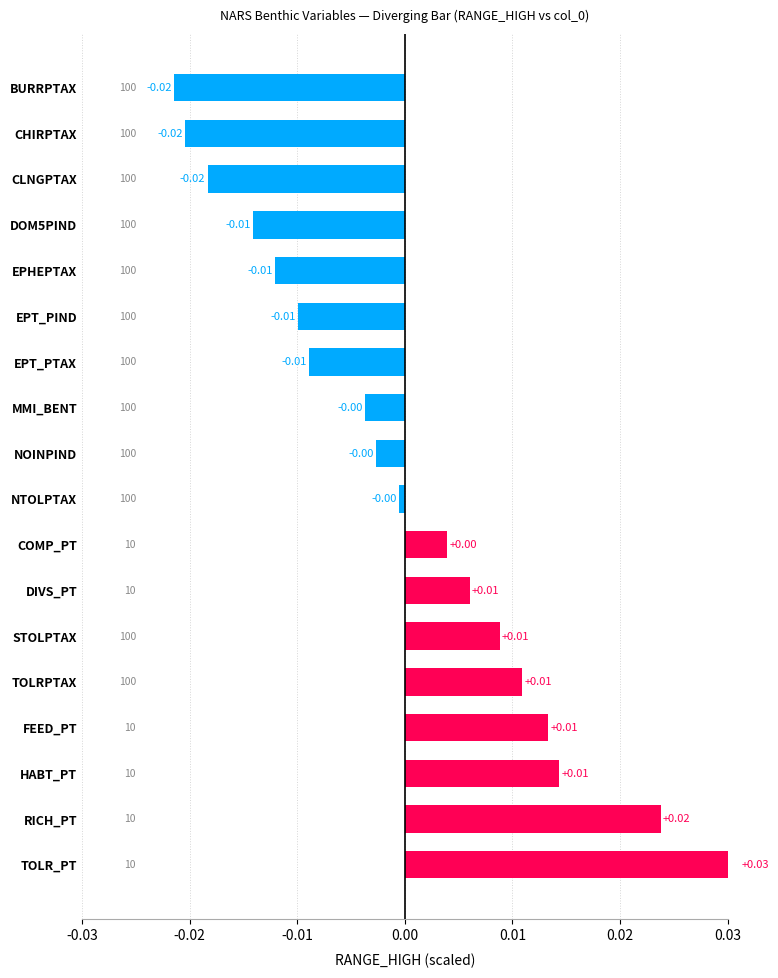

How many bars are there in total?

18